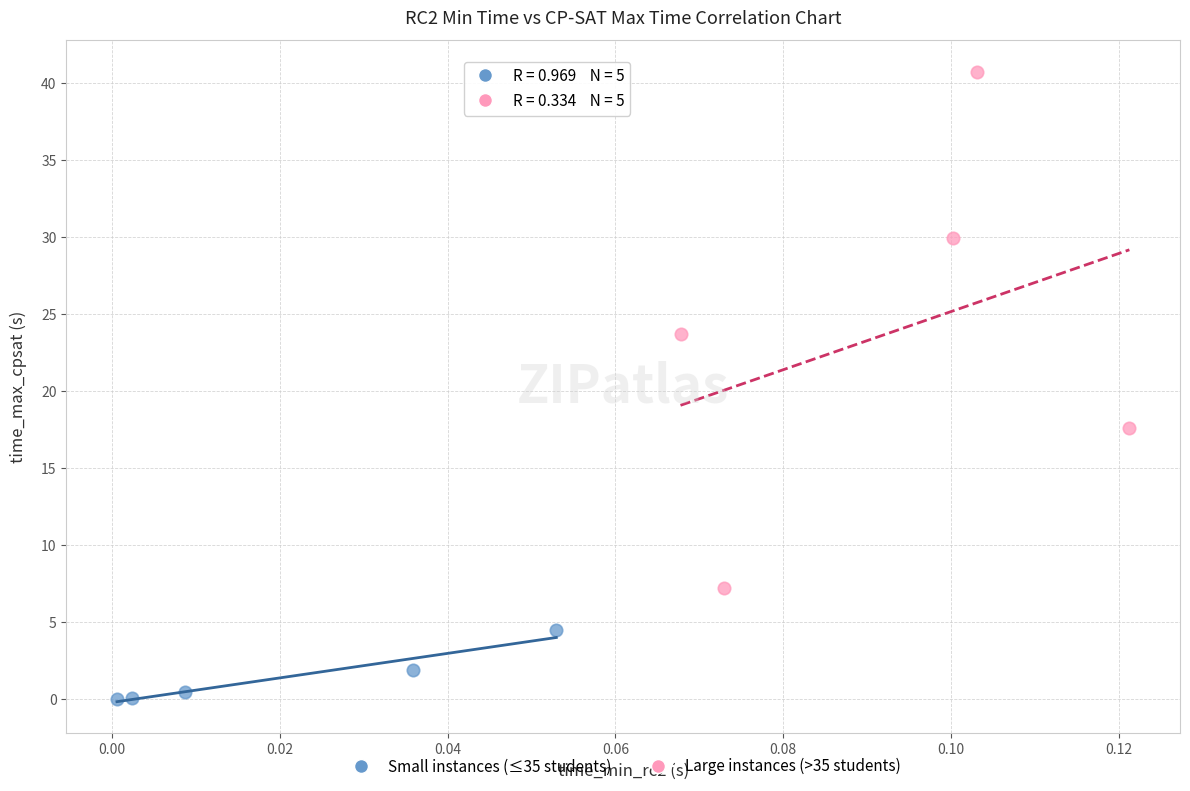

Which series contains the lowest Y value?

Small instances (≤35 students)